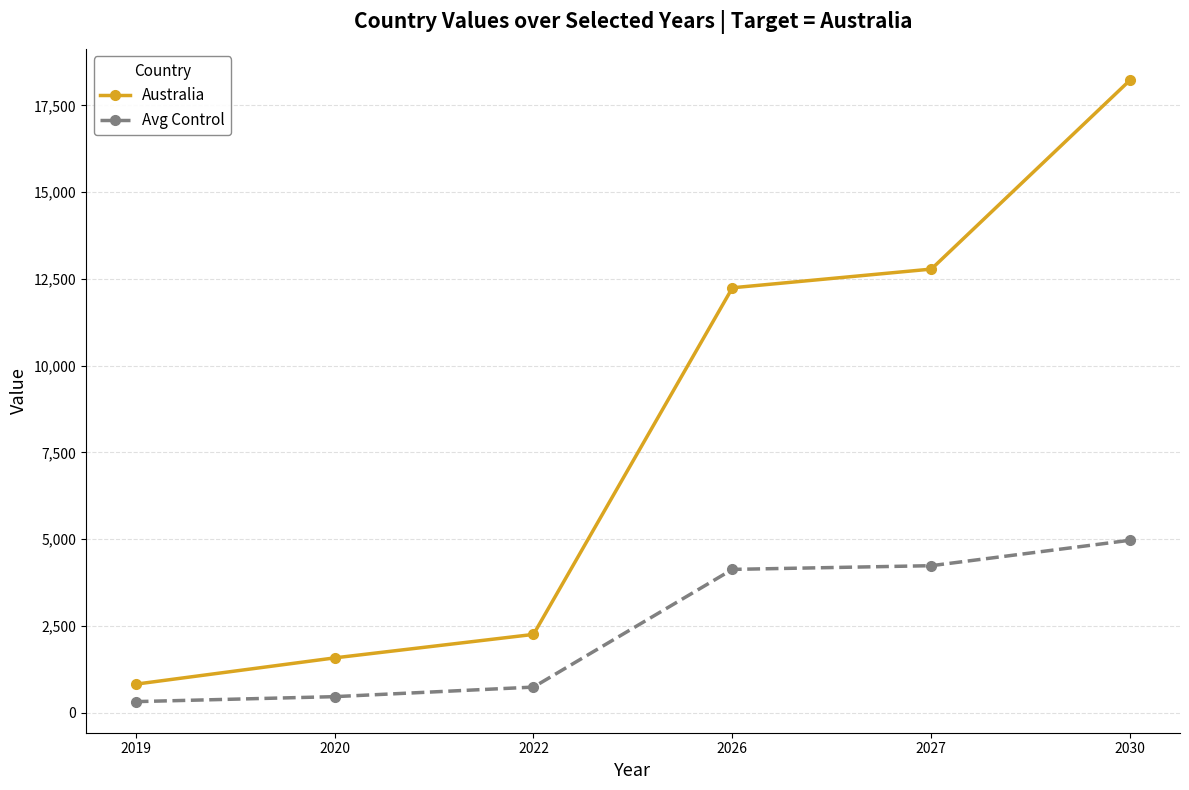

What is the value of the Avg Control point at the 2nd from the left?

464.8